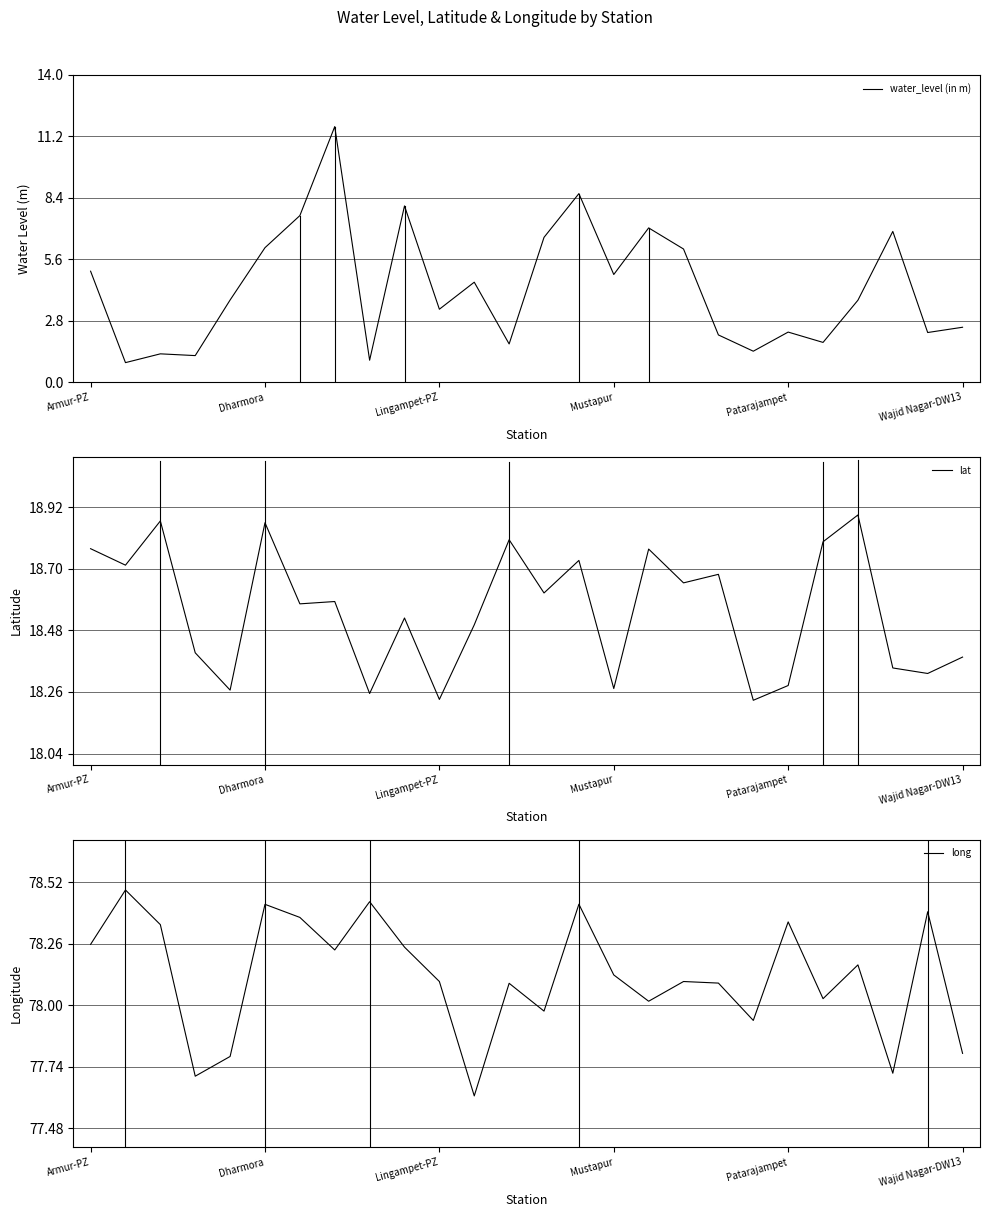

Rank the series by their maximum value, from lowest to highest.

water_level (in m), lat, long